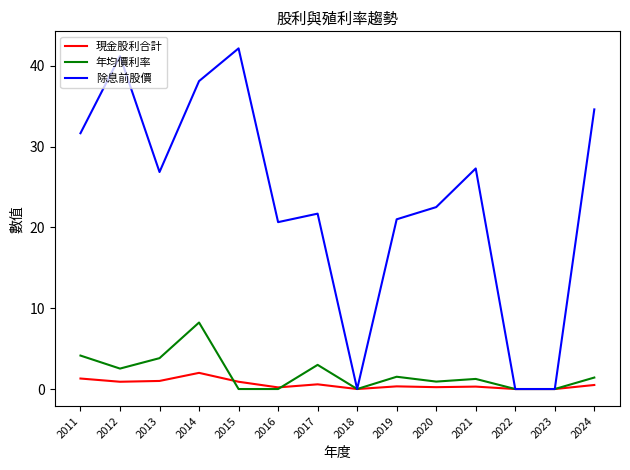

Which series changed the most between 2013 and 2014?

除息前股價